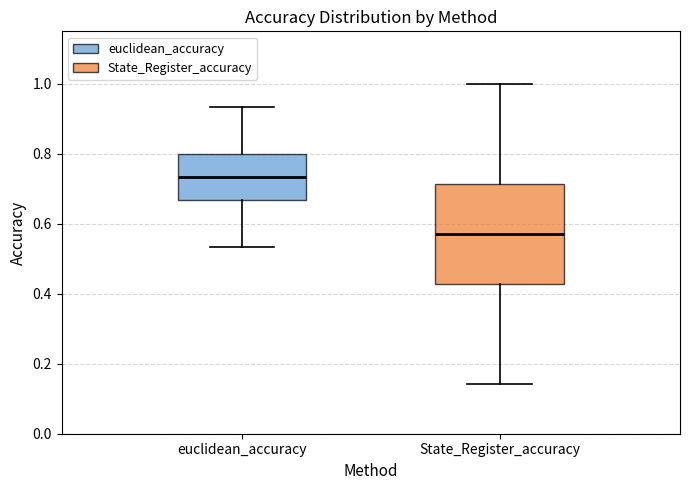

Reading left to right, read every box against the y-axis: the position of its median line, the range the box covers, and the ends of its whiskers. The values are not printed on the chart, so give them approximately, as read against the axis.

euclidean_accuracy: median 0.74, box 0.66 to 0.80, whiskers 0.54 to 0.94
State_Register_accuracy: median 0.58, box 0.42 to 0.72, whiskers 0.14 to 1.00